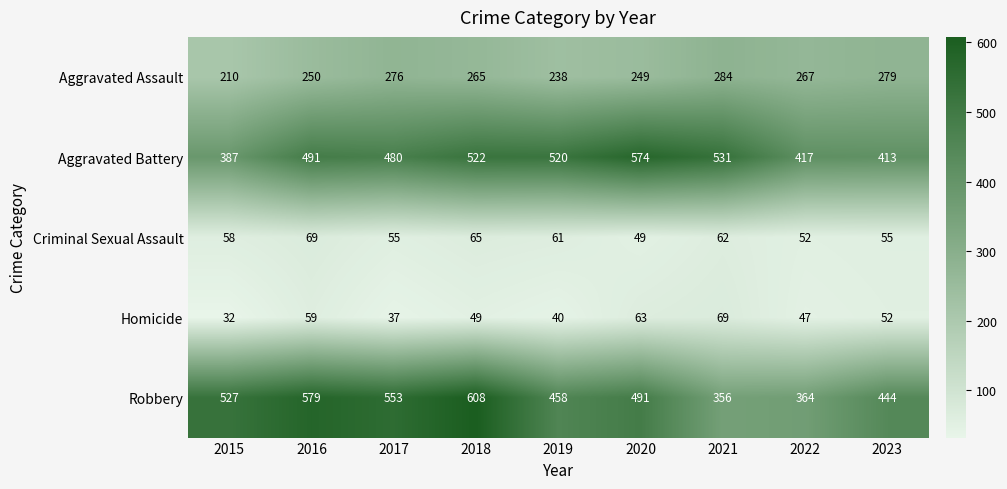

Rank the series at 2016 from highest to lowest value.

Robbery, Aggravated Battery, Aggravated Assault, Criminal Sexual Assault, Homicide